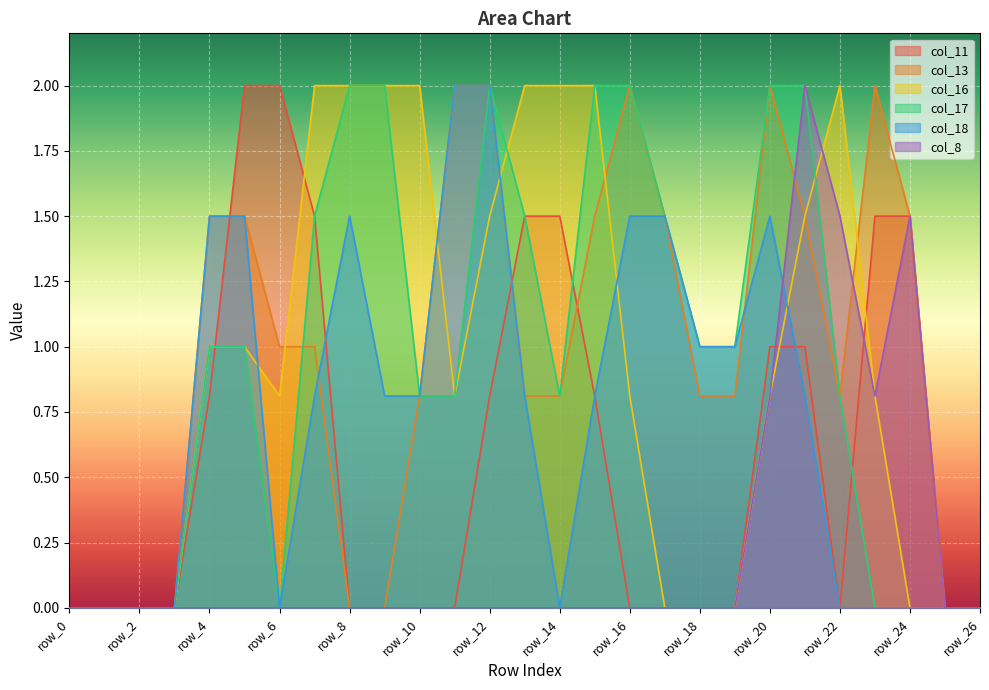

Reading left to right, what are all the values shown in this chart?

col_11: 0.0	0.0	0.0	0.0	0.8	2.0	2.0	1.5	0.0	0.0	0.0	0.0	0.8	1.5	1.5	0.8	0.0	0.0	0.0	0.0	1.0	1.0	0.0	1.5	1.5	0.0	0.0
col_13: 0.0	0.0	0.0	0.0	1.5	1.5	1.0	1.0	0.0	0.0	0.8	2.0	2.0	0.8	0.8	1.5	2.0	1.5	0.8	0.8	2.0	1.5	0.8	2.0	1.5	0.0	0.0
col_16: 0.0	0.0	0.0	0.0	1.0	1.0	0.8	2.0	2.0	2.0	2.0	0.8	1.5	2.0	2.0	2.0	0.8	0.0	0.0	0.0	0.8	1.5	2.0	0.8	0.0	0.0	0.0
col_17: 0.0	0.0	0.0	0.0	1.0	1.0	0.0	1.5	2.0	2.0	0.8	0.8	2.0	1.5	0.8	2.0	2.0	1.5	1.0	1.0	2.0	2.0	0.8	0.0	0.0	0.0	0.0
col_18: 0.0	0.0	0.0	0.0	1.5	1.5	0.0	0.8	1.5	0.8	0.8	2.0	2.0	0.8	0.0	0.8	1.5	1.5	1.0	1.0	1.5	0.8	0.0	0.0	0.0	0.0	0.0
col_8: 0.0	0.0	0.0	0.0	0.0	0.0	0.0	0.0	0.0	0.0	0.0	0.0	0.0	0.0	0.0	0.0	0.0	0.0	0.0	0.0	0.8	2.0	1.5	0.8	1.5	0.0	0.0